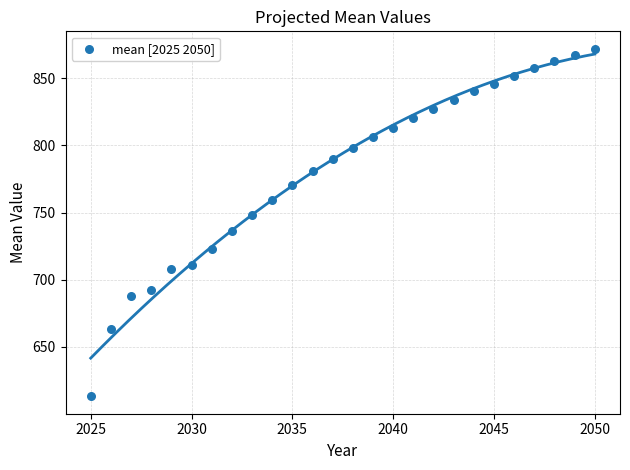

What is the range of X values (max minus min)?

25.0